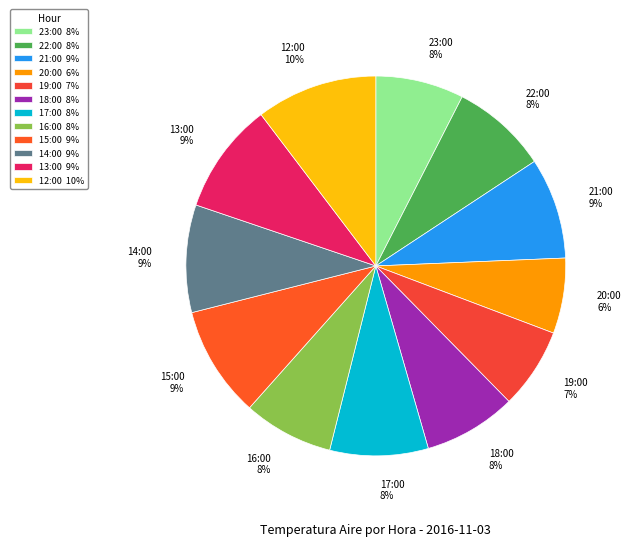

What is the largest slice in the pie chart?

12:00